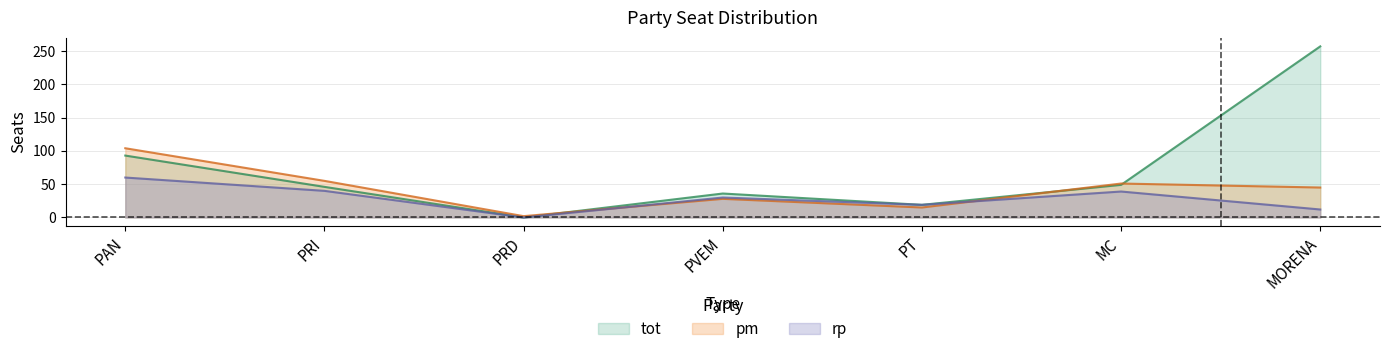

Which series has the largest total across all categories?

tot